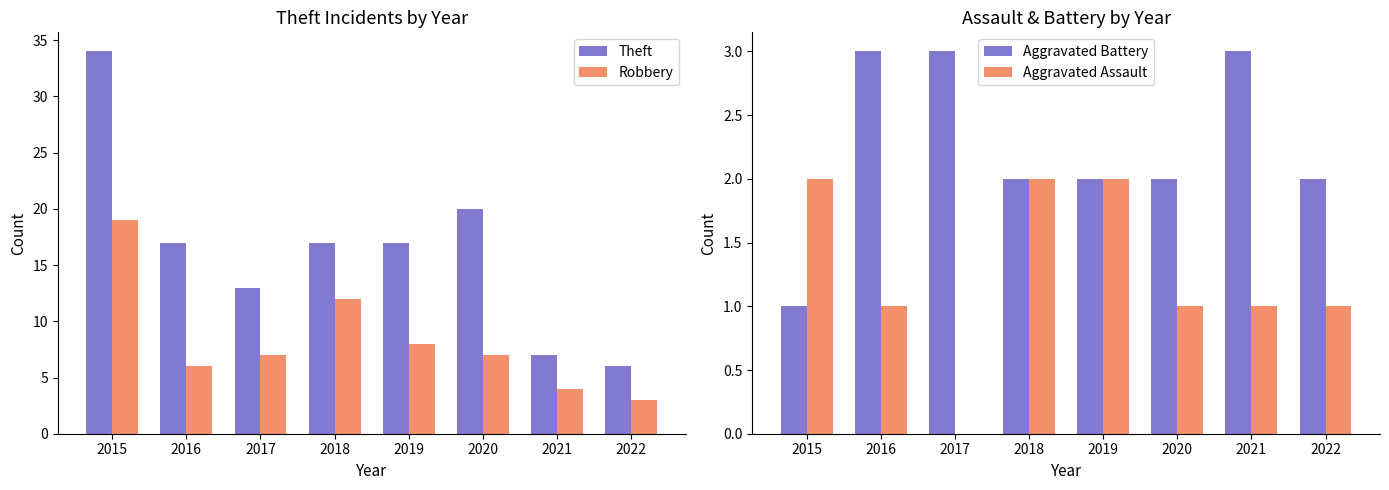

What is the spread (max minus min) of values at 2021?

6